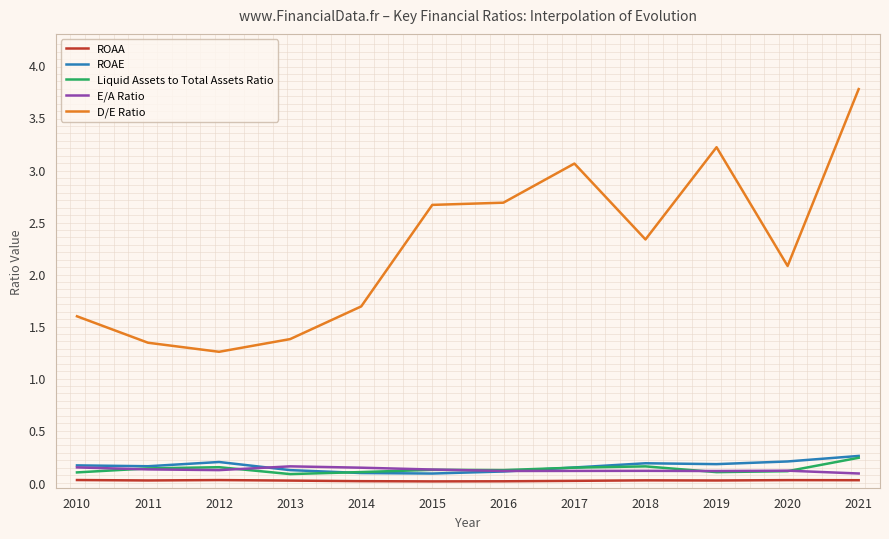

The D/E Ratio series shows 2.1 at 2011. True or false?

False